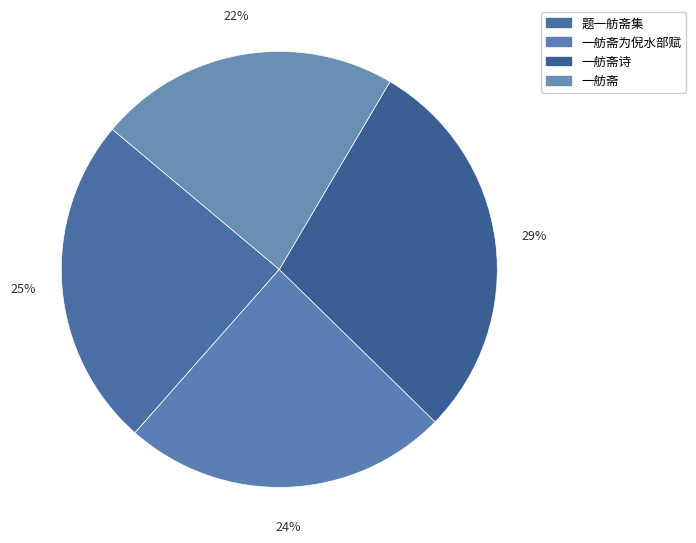

Count the number of slices in the pie.

4